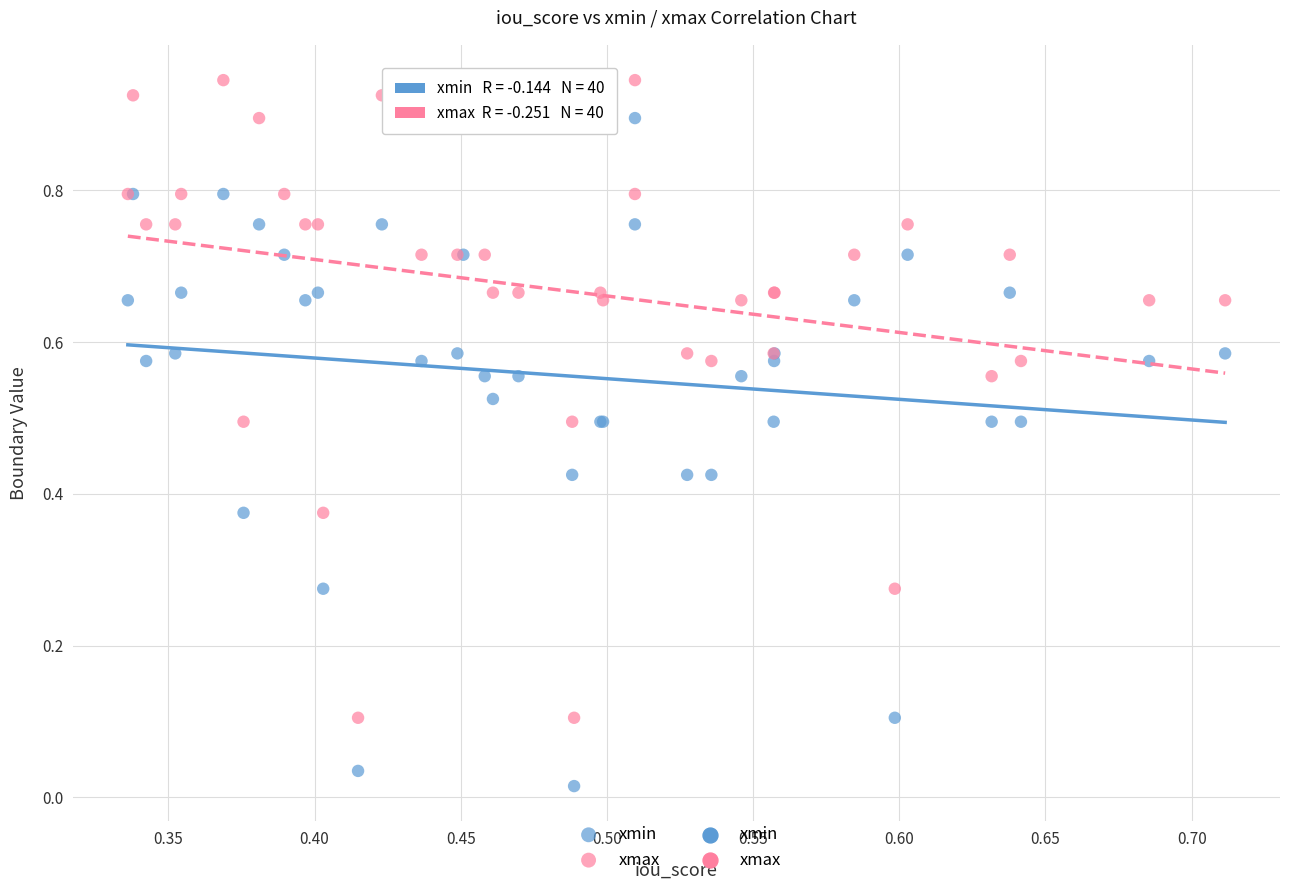

Which series reaches the minimum Y coordinate?

xmin